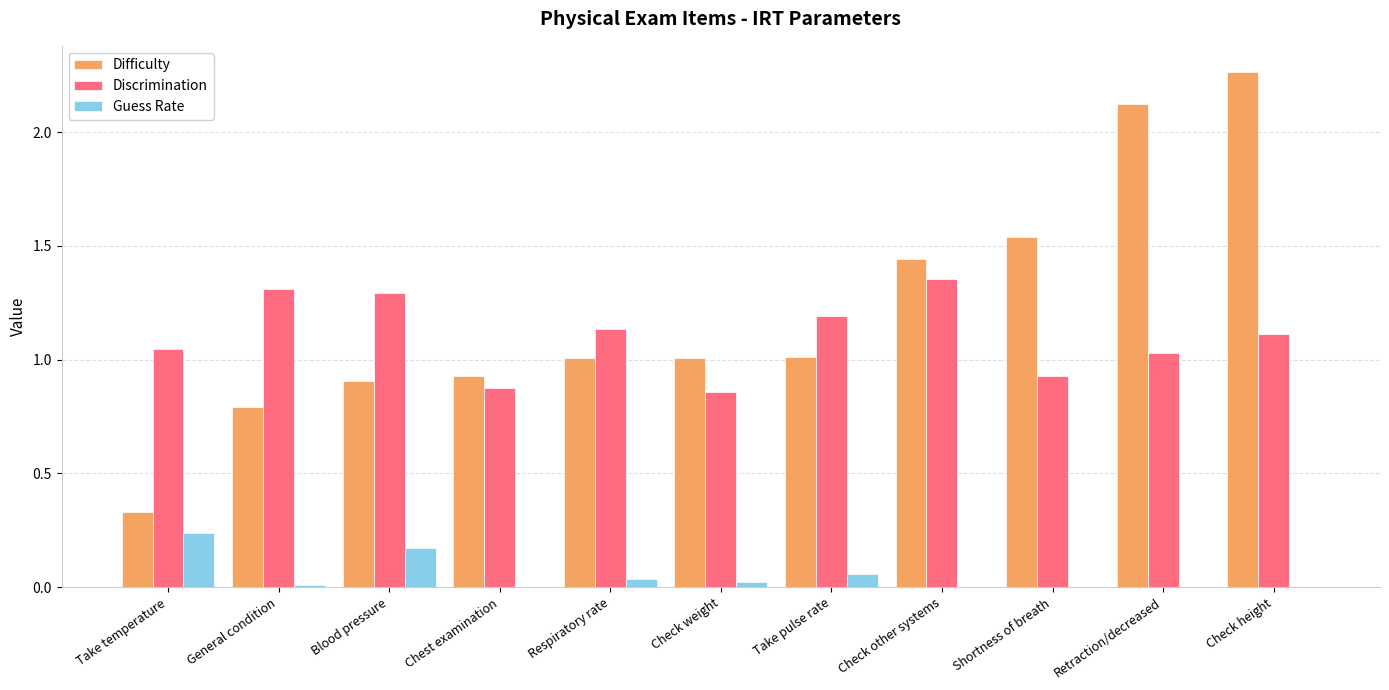

Which series changed the most between Shortness of breath and Retraction/decreased?

Difficulty